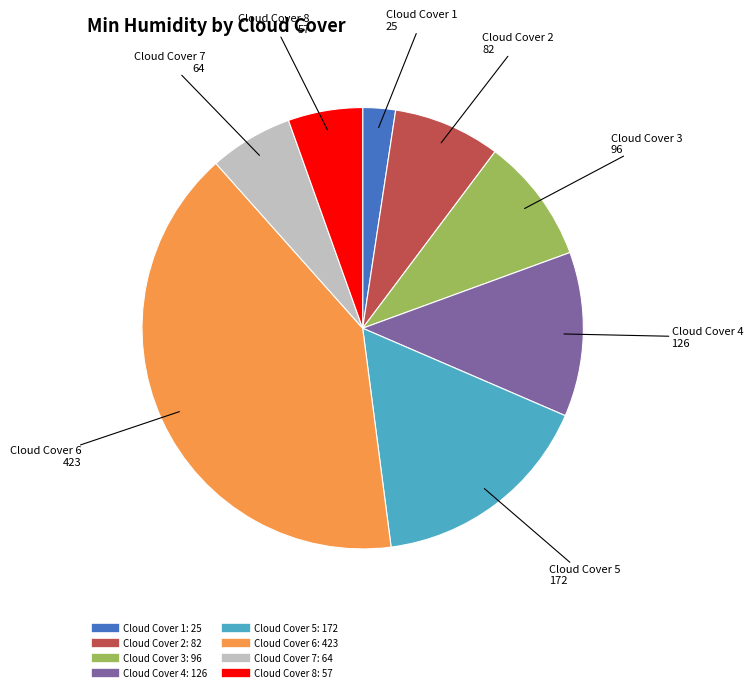

Is there a majority slice in this chart?

No